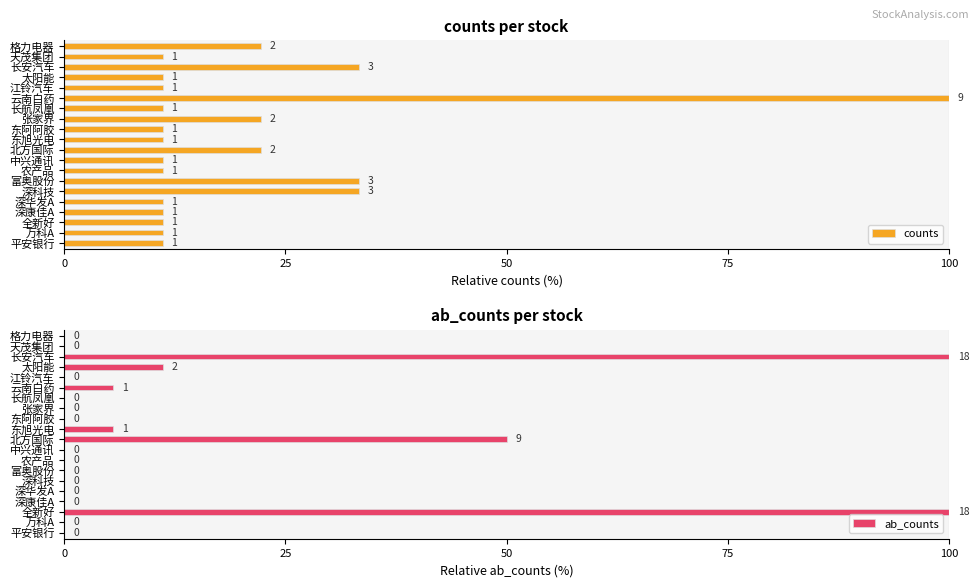

True or false: ab_counts has a value of 100.0 at 全新好.

True